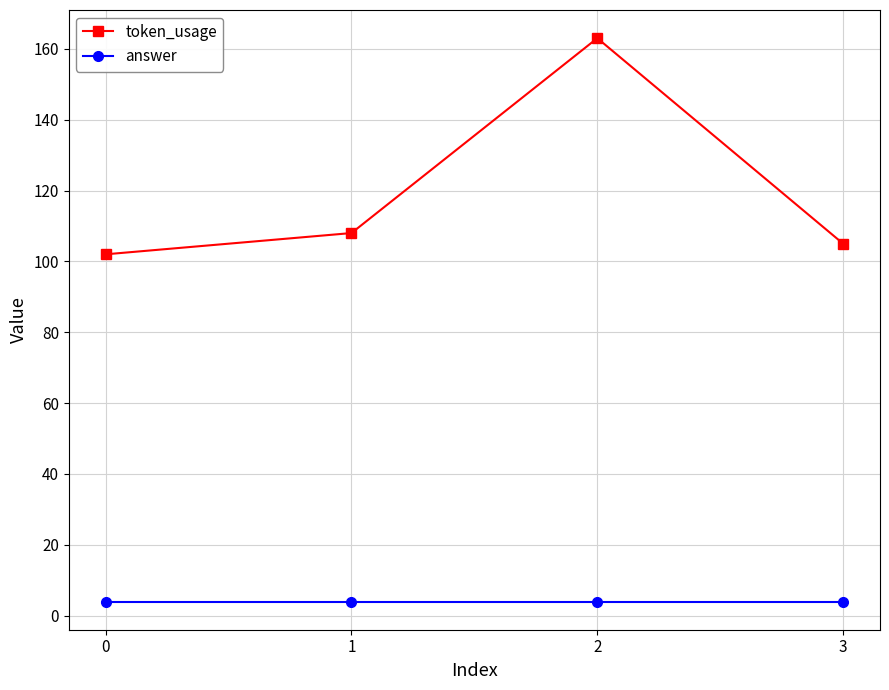

Count the number of data series in this chart.

2